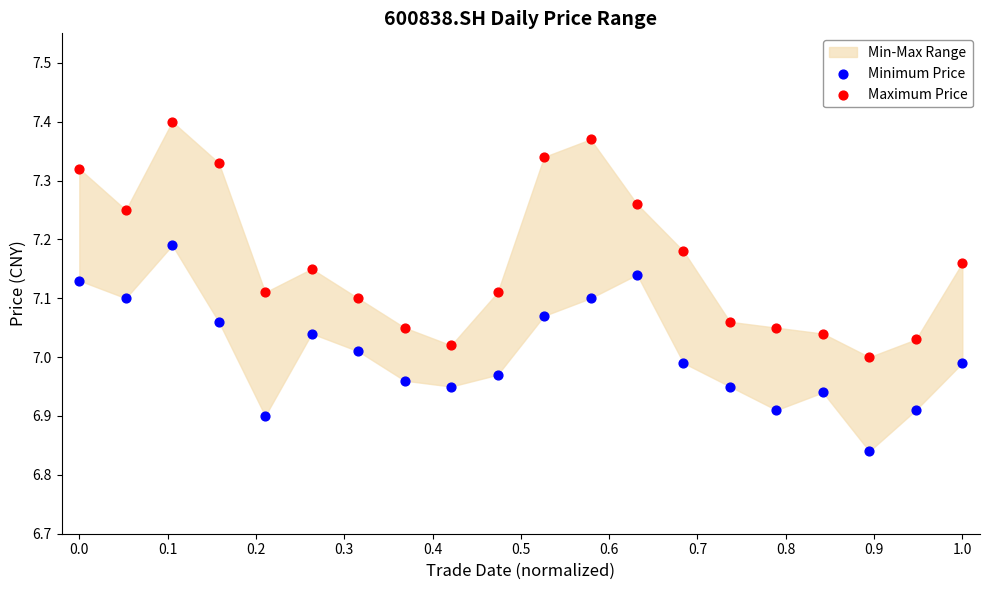

Which series reaches the minimum Y coordinate?

Minimum Price